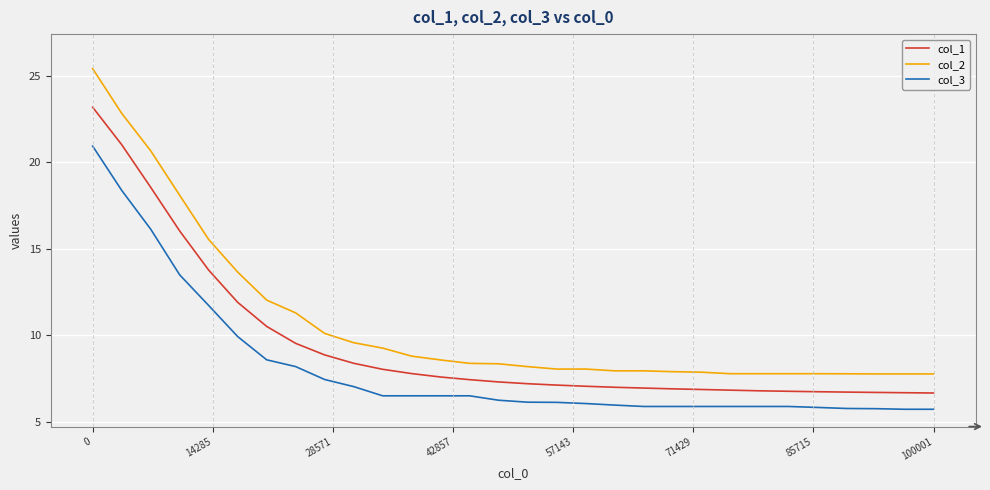

Which series has the largest total across all categories?

col_2